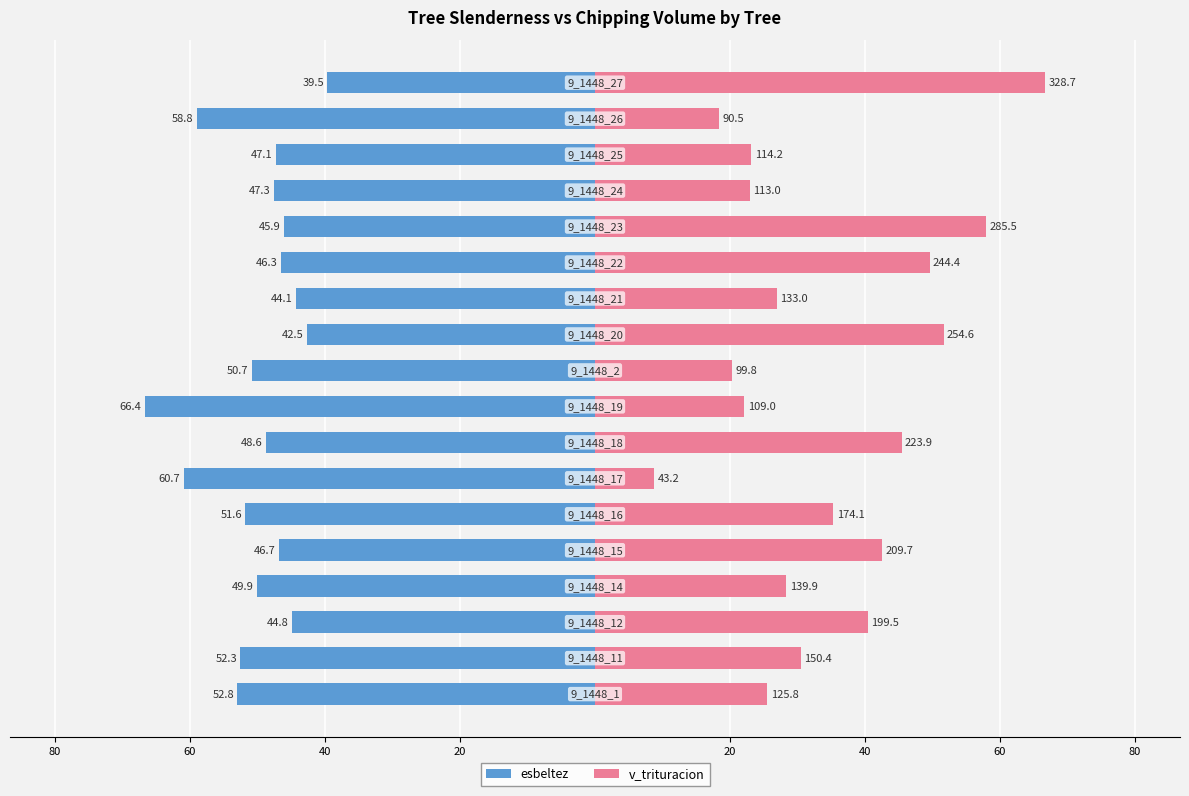

Which has a higher value, 60 or 8?

60